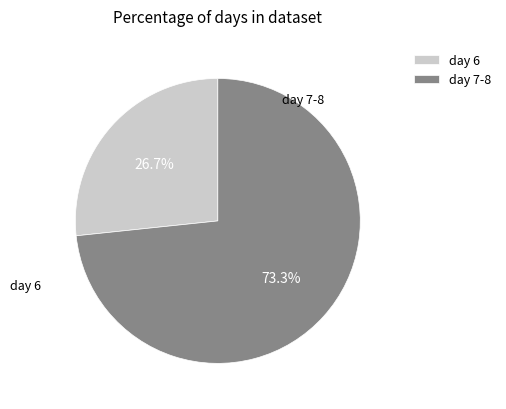

Is there any slice that represents more than half of the pie?

Yes